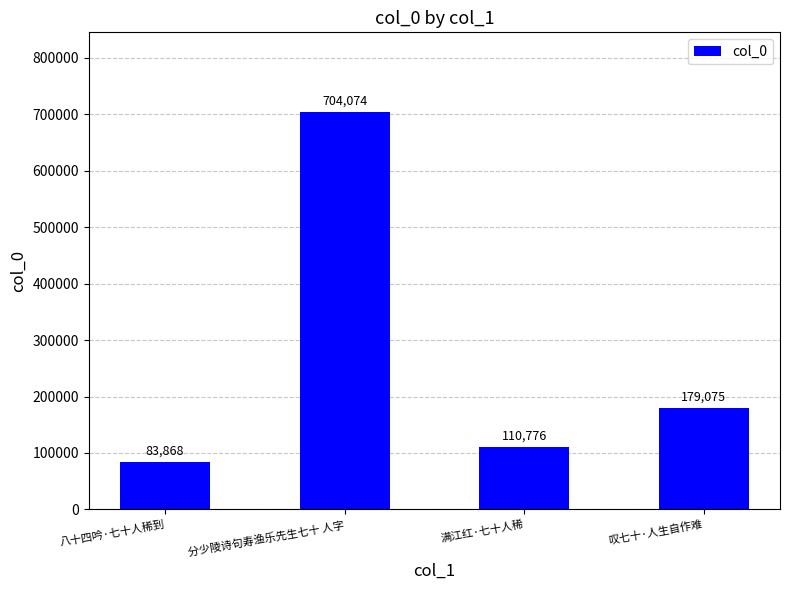

List the labels in order of value, smallest first.

八十四吟·七十人稀到, 满江红·七十人稀, 叹七十·人生自作难, 分少陵诗句寿渔乐先生七十 人字